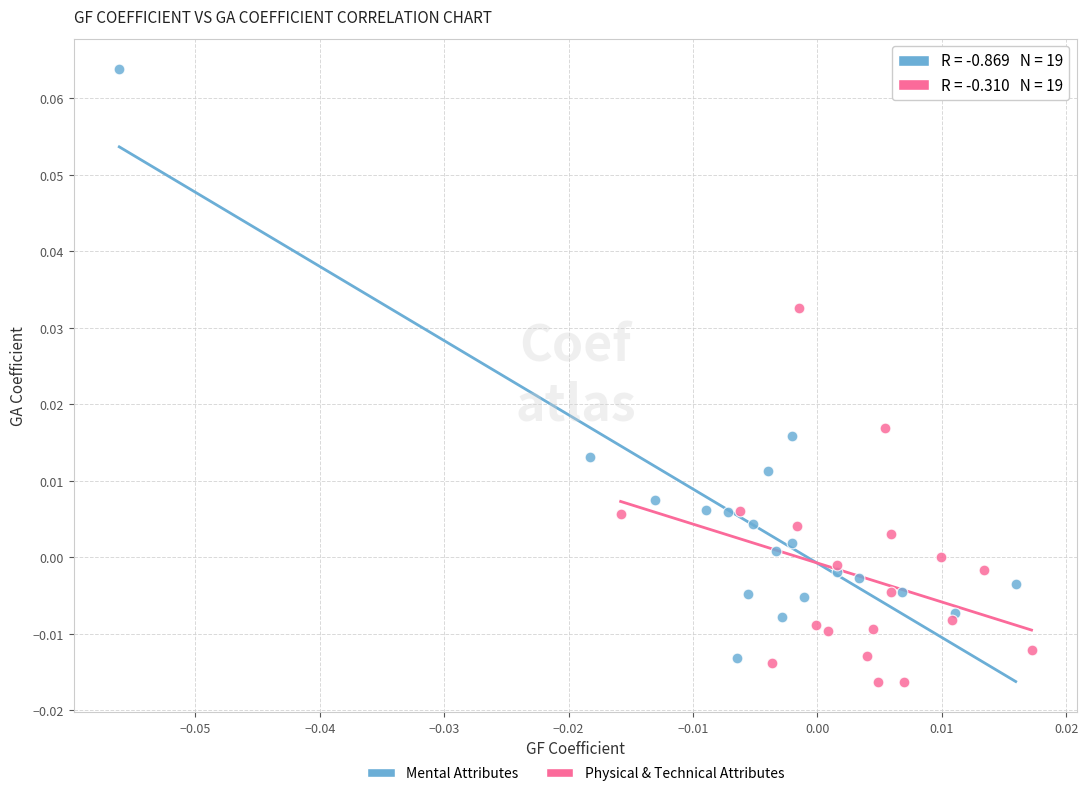

What are all the series names shown in the legend?

Mental Attributes, Physical & Technical Attributes